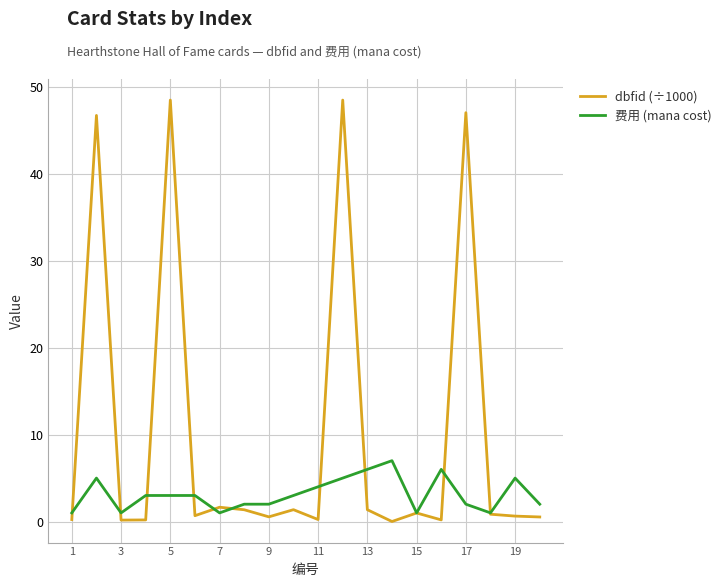

List the series in order of their overall mean, highest first.

dbfid (÷1000), 费用 (mana cost)